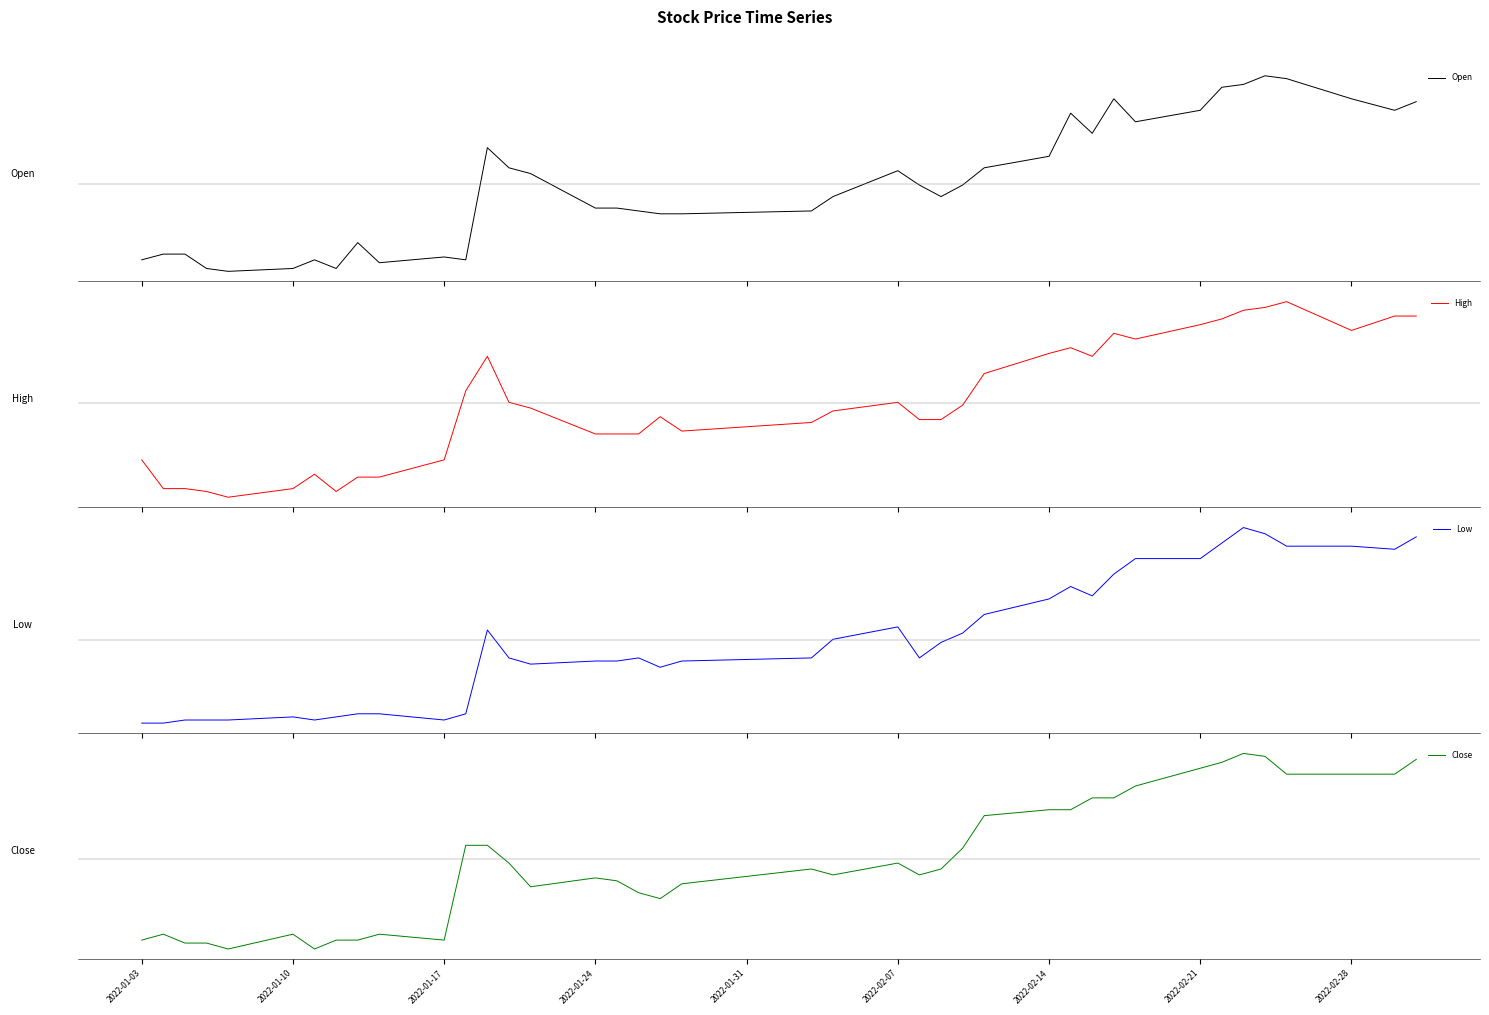

What is the difference between the Open values at 2022-02-07 and 2022-01-17?

2500.0